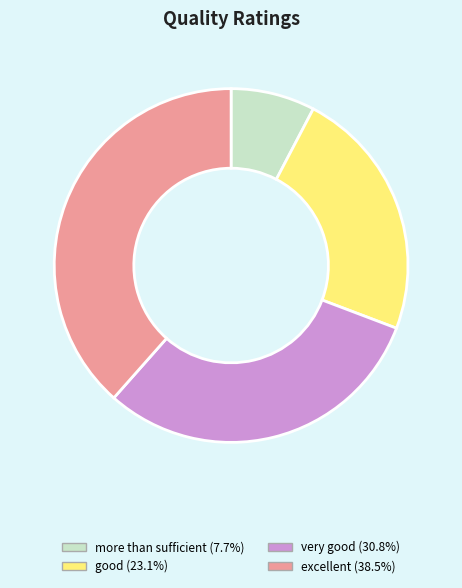

Is it true that very good is 31% of the pie?

True